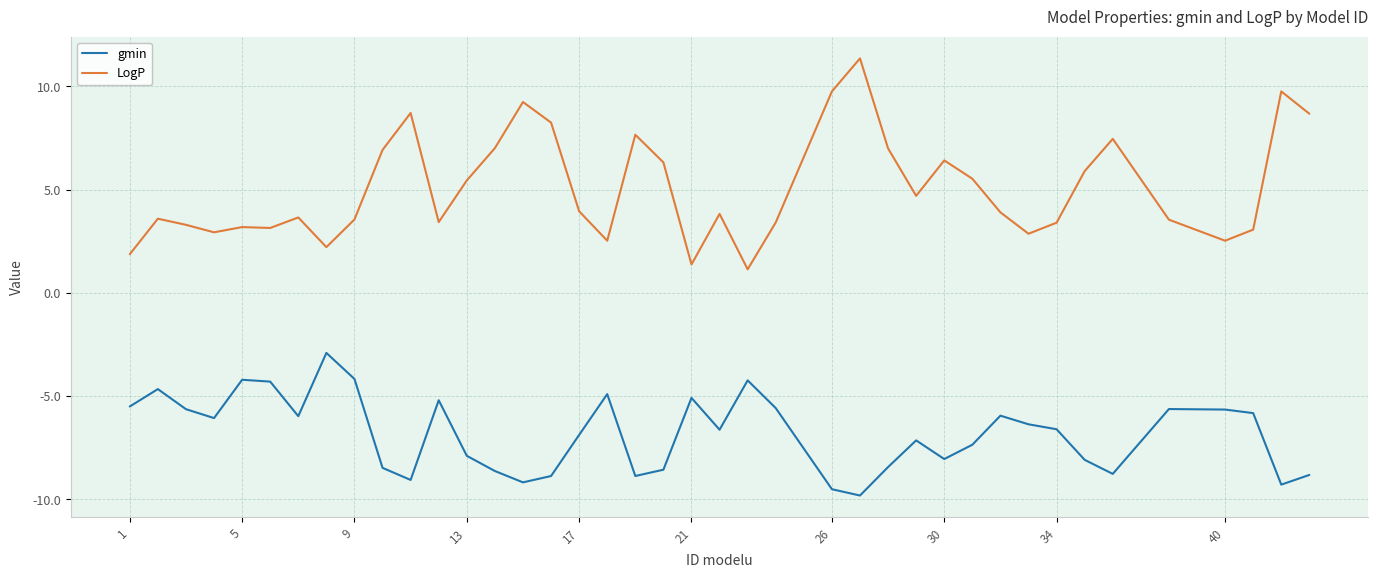

True or false: LogP and gmin cross at least once.

False